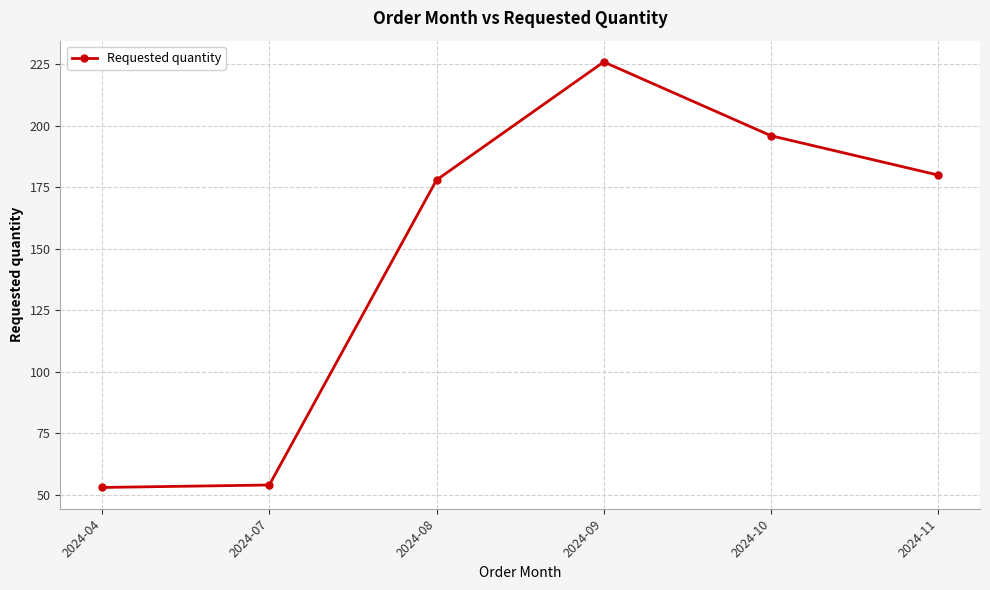

The chart shows a value of 196 at 2024-10. True or false?

True